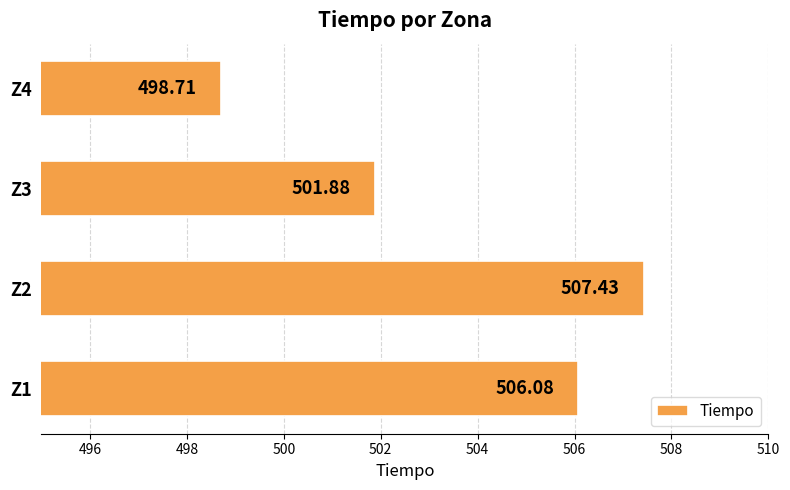

Which has a higher value, Z3 or Z1?

Z1